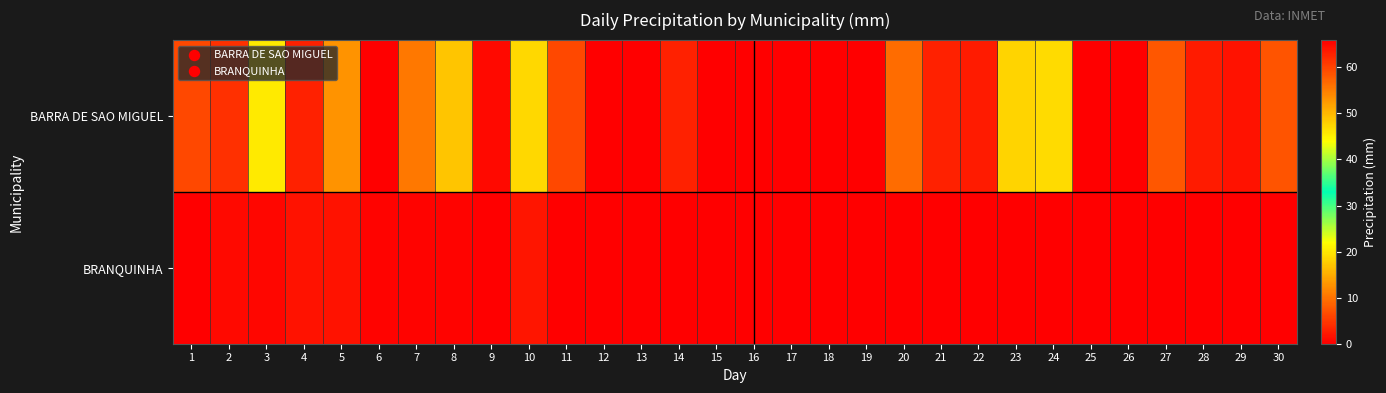

Which category has the lowest value across all series?

6